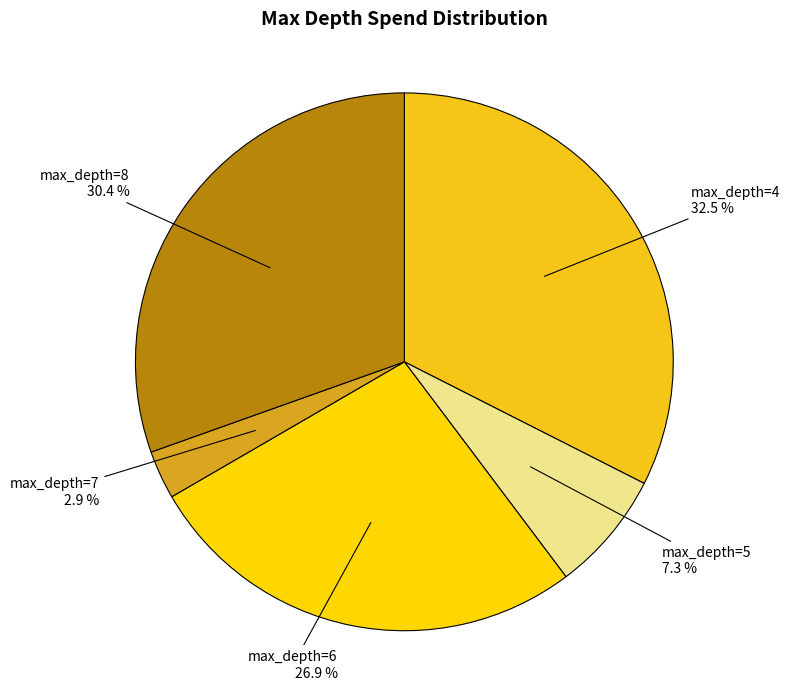

How many segments does this pie chart have?

5